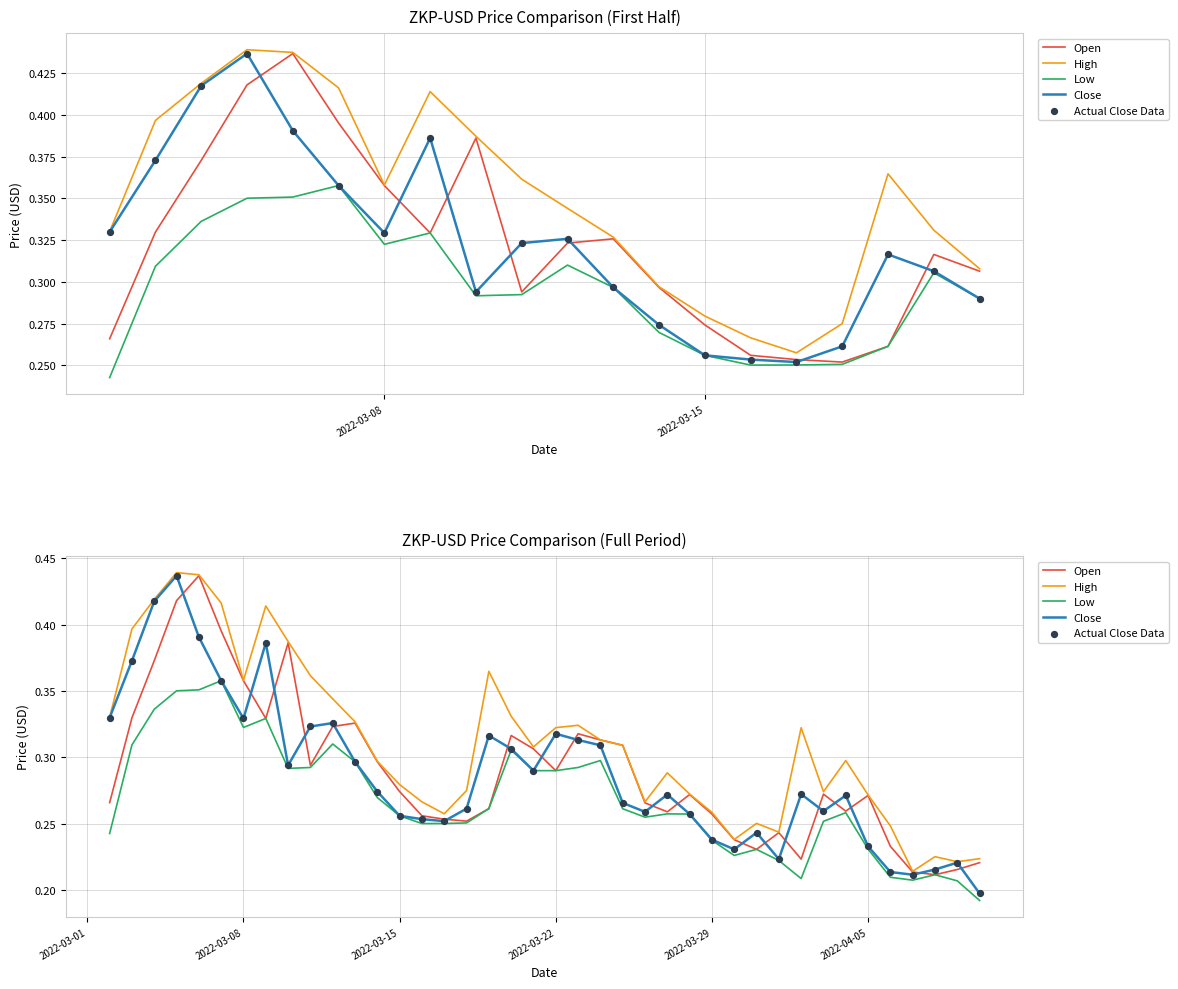

What is the total value across all series at 2022-03-15?

1.3